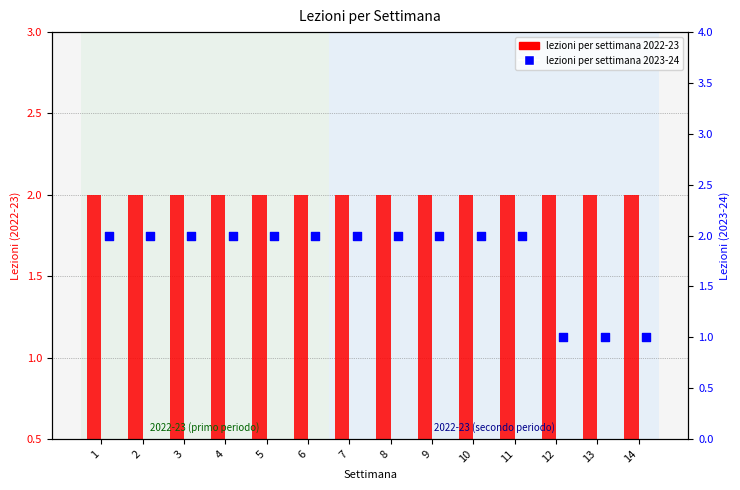

Which series reaches the minimum Y coordinate?

lessons_per_week_2023